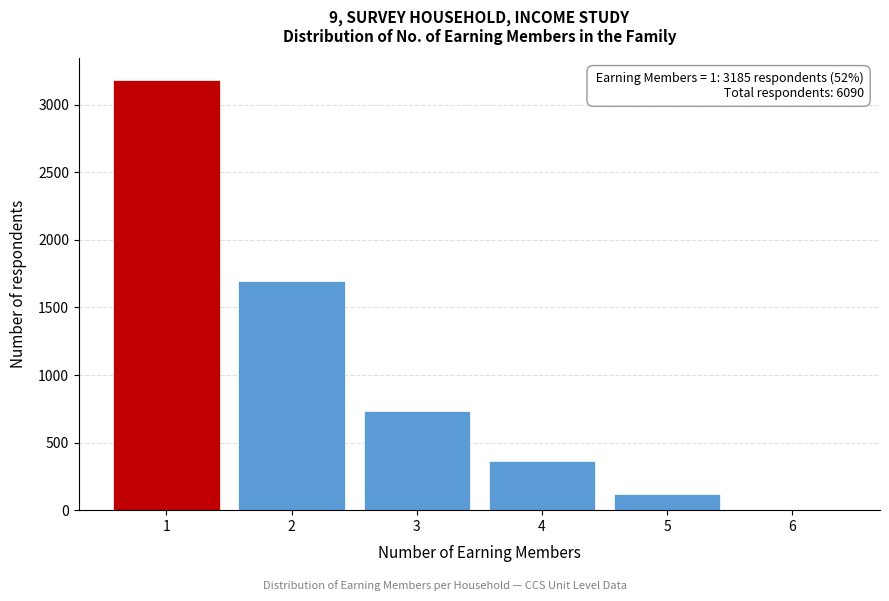

Which range on the x-axis has the tallest bar?

0.5 to 1.5